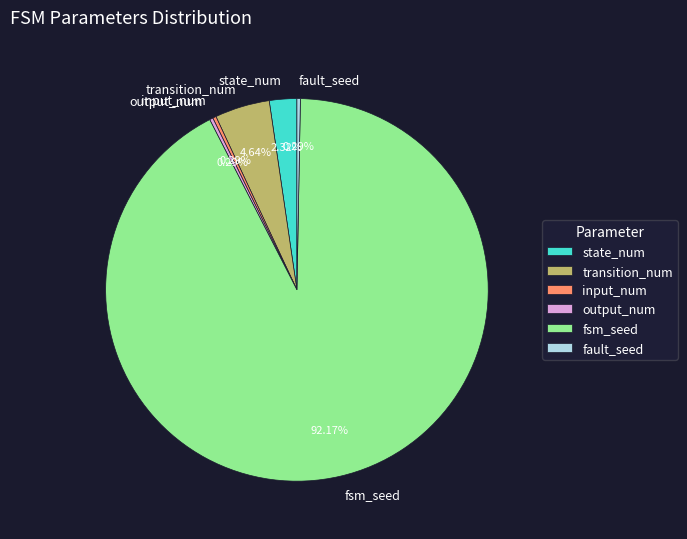

What is the largest slice in the pie chart?

fsm_seed